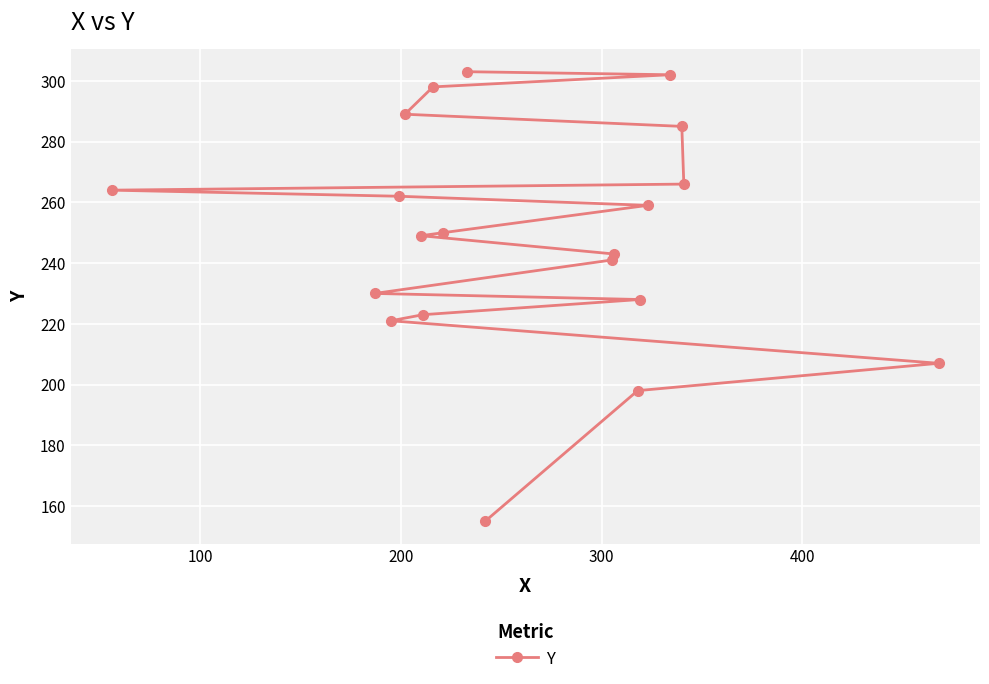

Count the number of values greater than 250.

9